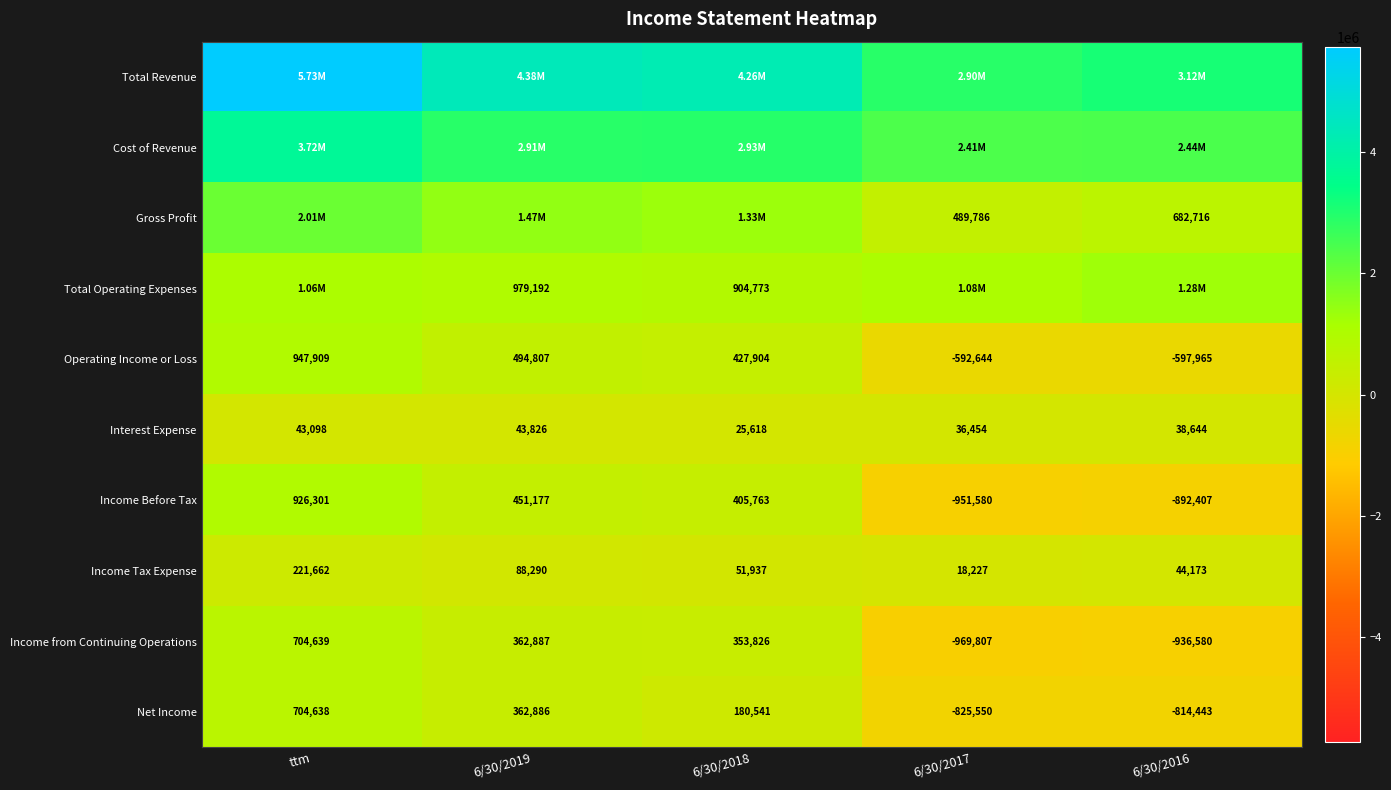

Which has a higher value, ttm or 6/30/2016?

ttm